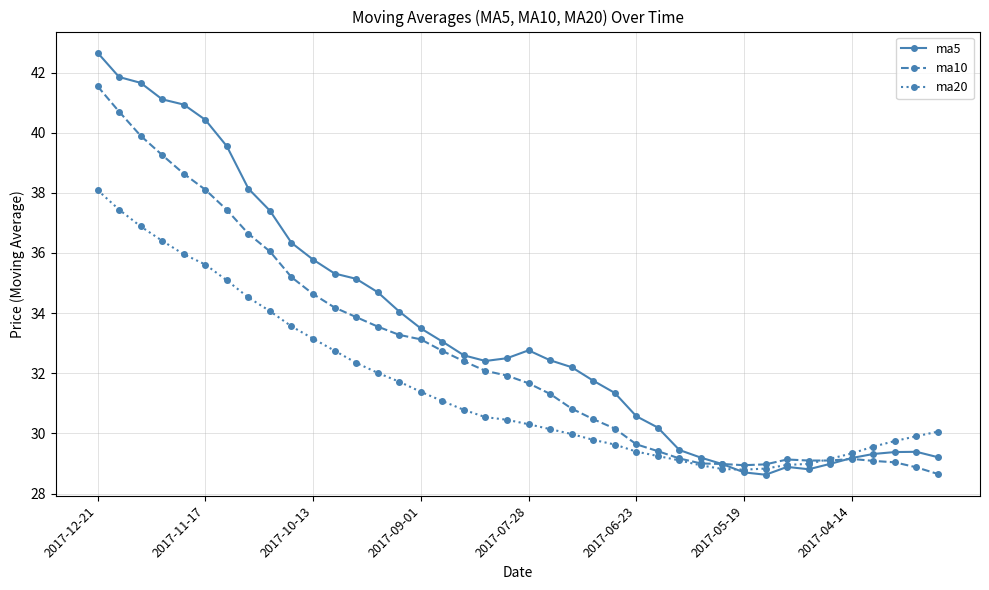

True or false: ma10 has more than 1 interior local peaks.

True